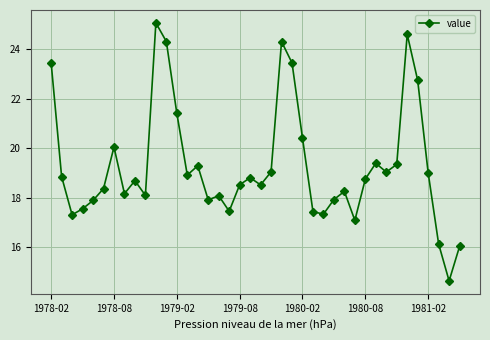

What is the difference between the maximum and minimum values?

10.4